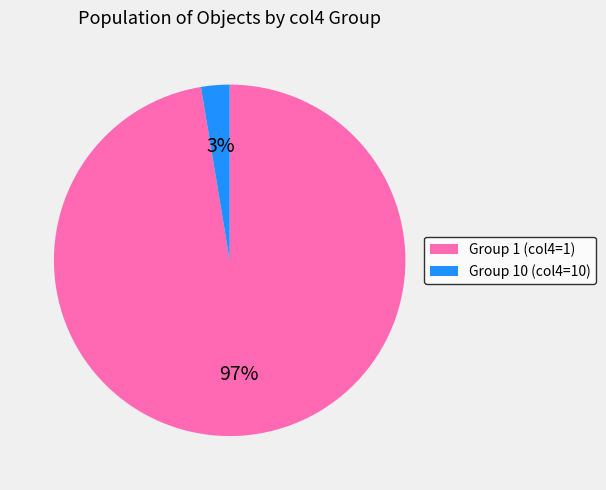

Is the sum of Group 10 (col4=10) and Group 1 (col4=1) greater than half?

Yes